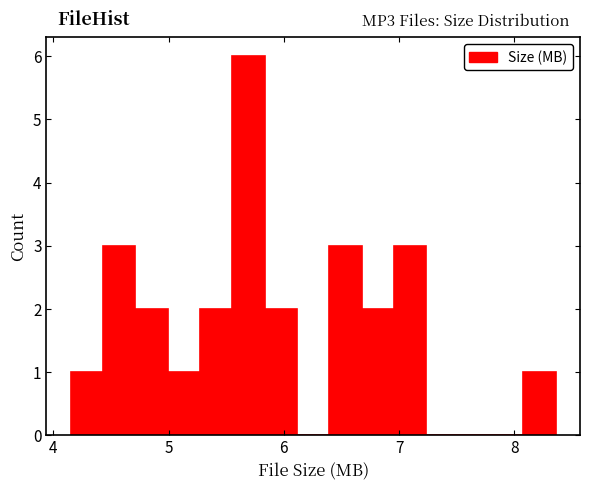

Read against the x-axis, roughly where is the centre of the tallest bar?

5.7